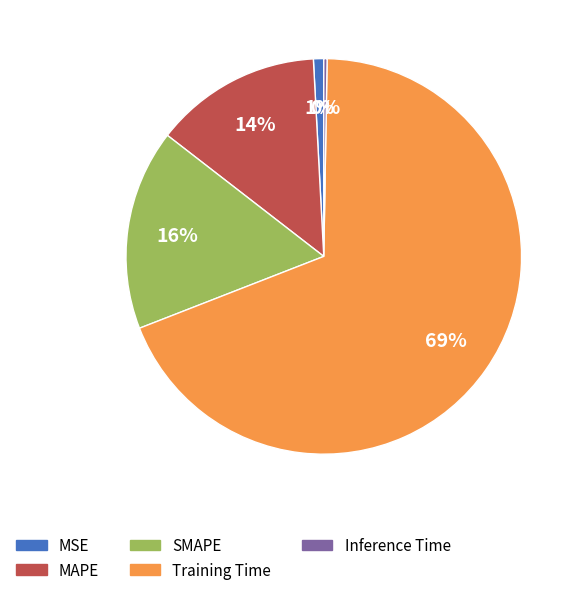

Is the sum of Training Time and MAPE greater than half?

Yes